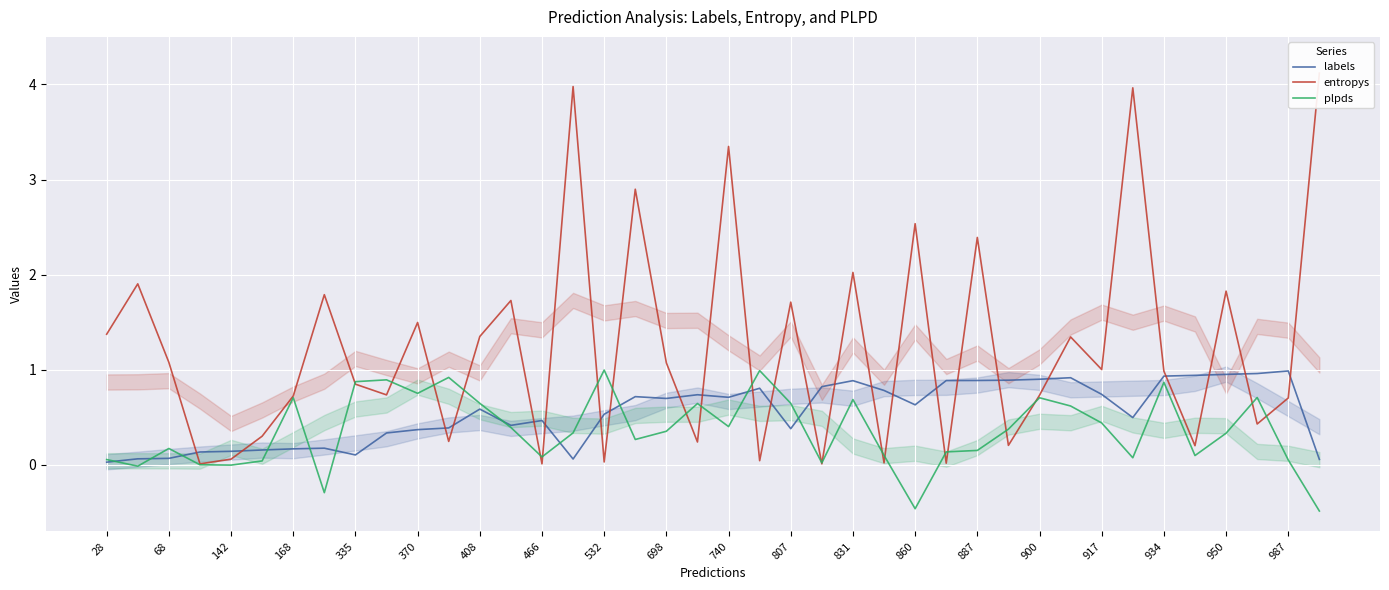

What is the highest value of the plpds series?

1.0